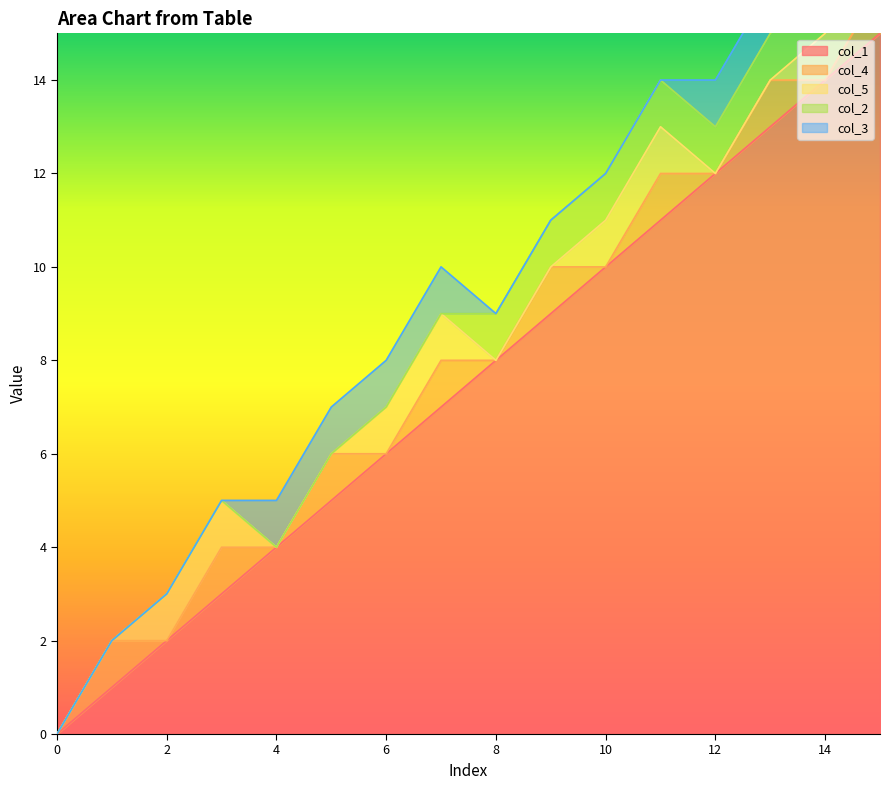

True or false: col_1 has a value of 2 at 5.

False